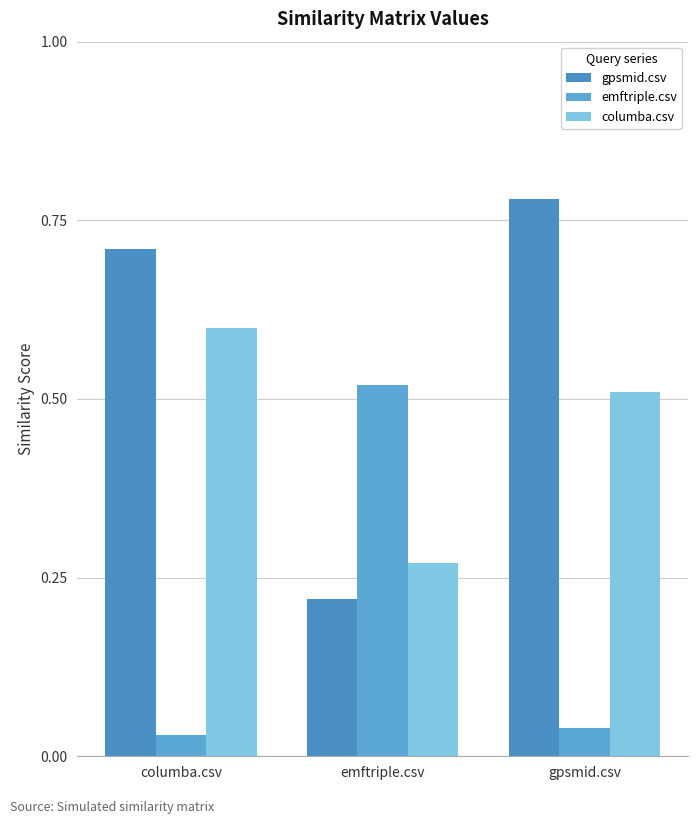

List the series in order of their peak value, lowest first.

emftriple.csv, columba.csv, gpsmid.csv